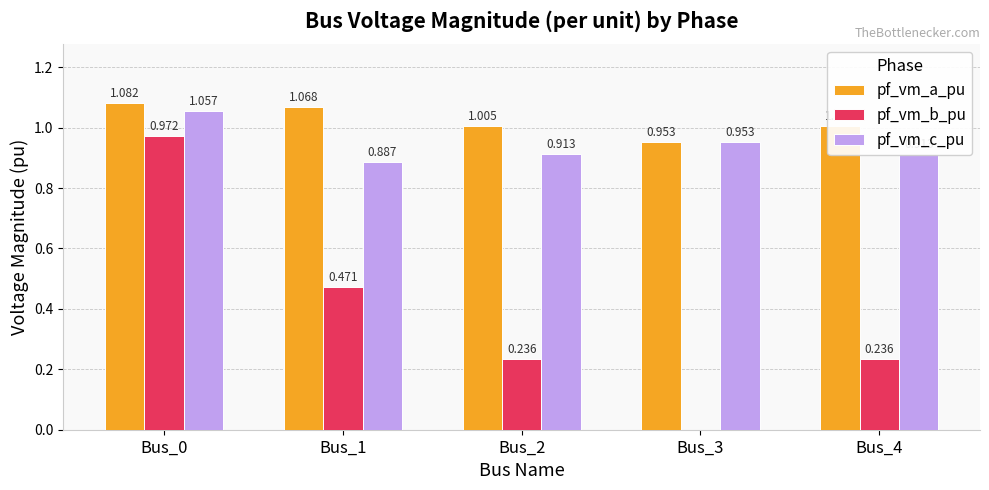

Is the value of pf_vm_a_pu at Bus_4 greater than the value of pf_vm_b_pu at Bus_1?

Yes